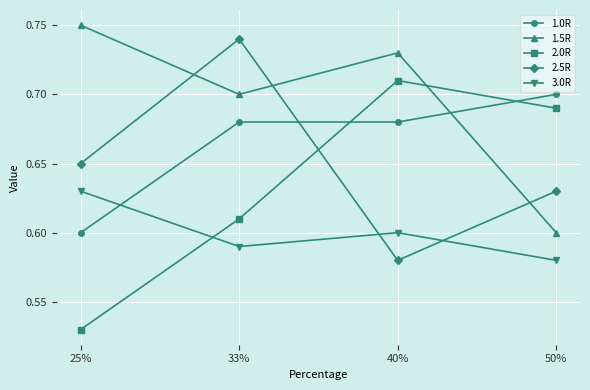

Which series changed the most between 40% and 50%?

1.5R